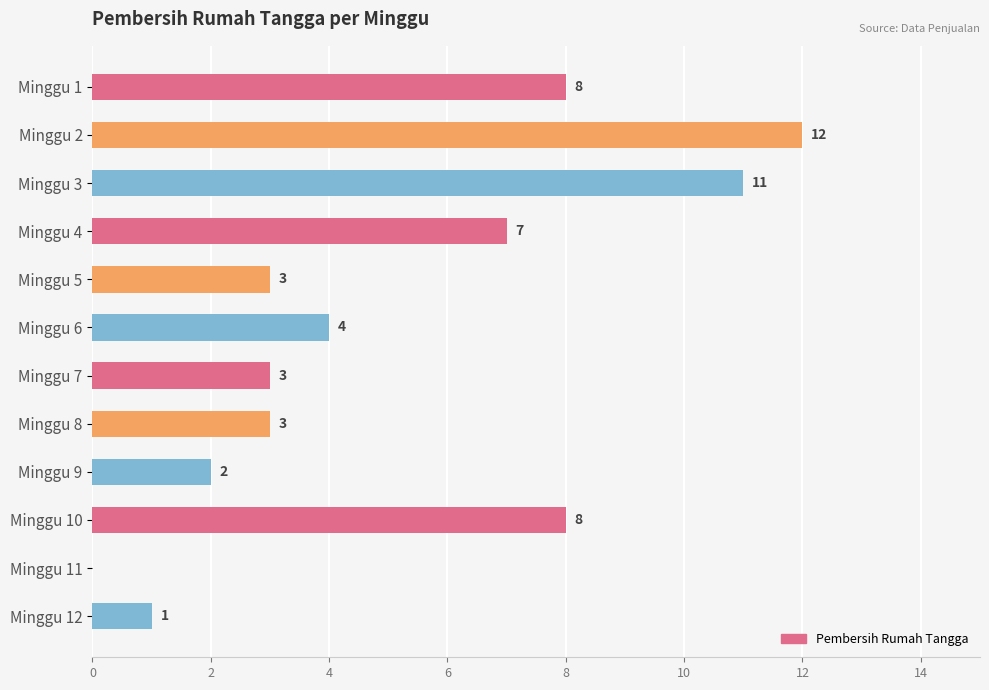

Reading top to bottom, extract all data points from this chart.

Minggu 1=8	Minggu 2=12	Minggu 3=11	Minggu 4=7	Minggu 5=3	Minggu 6=4	Minggu 7=3	Minggu 8=3	Minggu 9=2	Minggu 10=8	Minggu 11=0	Minggu 12=1